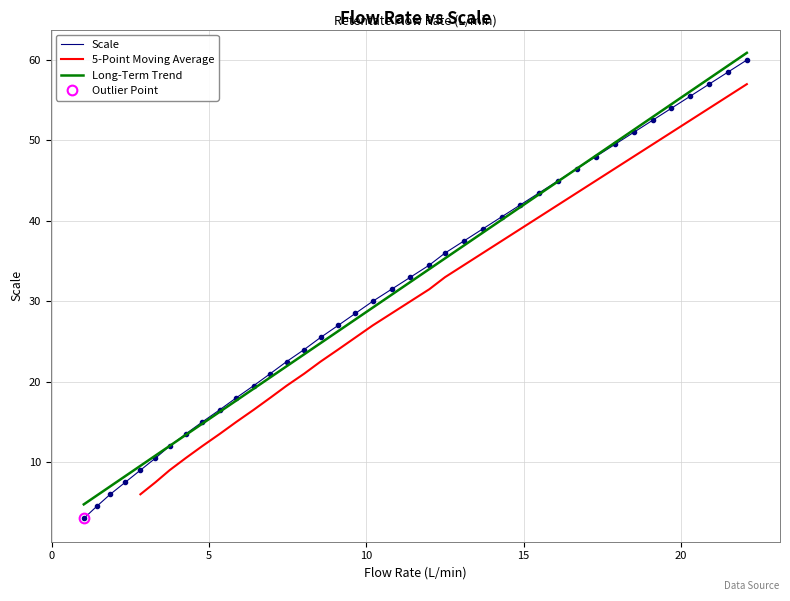

Which series has the widest spread of values?

Scale